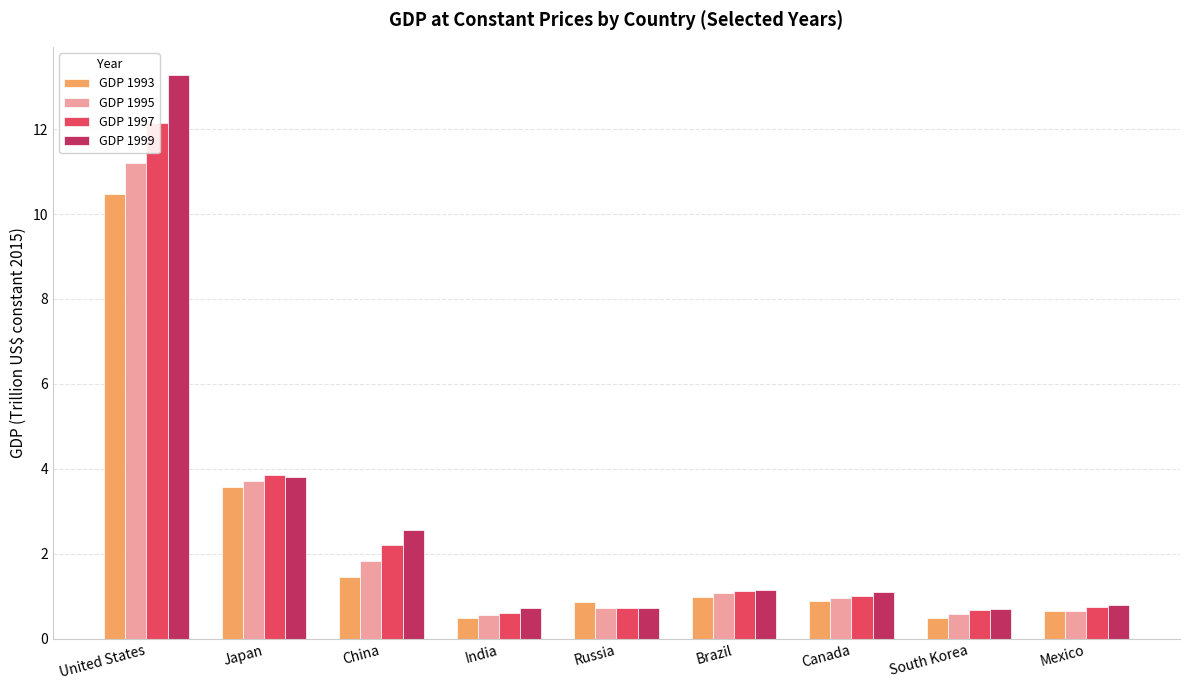

The value of GDP 1995 at Mexico is 0.7. True or false?

True